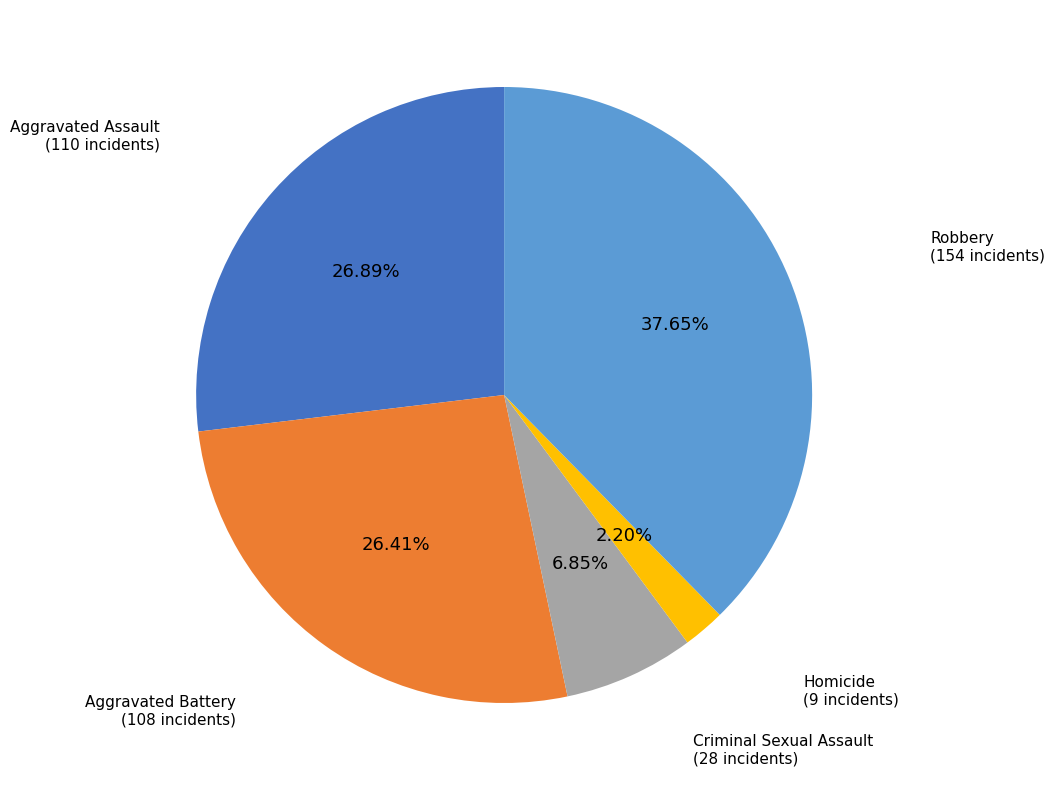

Which has a higher value, Homicide or Aggravated Battery?

Aggravated Battery